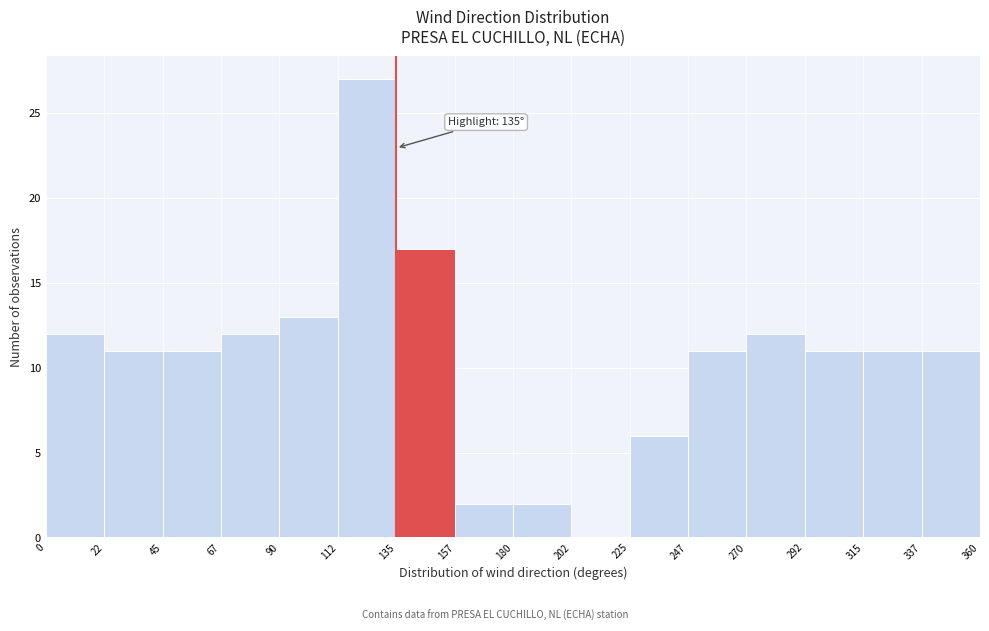

Which range on the x-axis has the tallest bar?

112 to 135